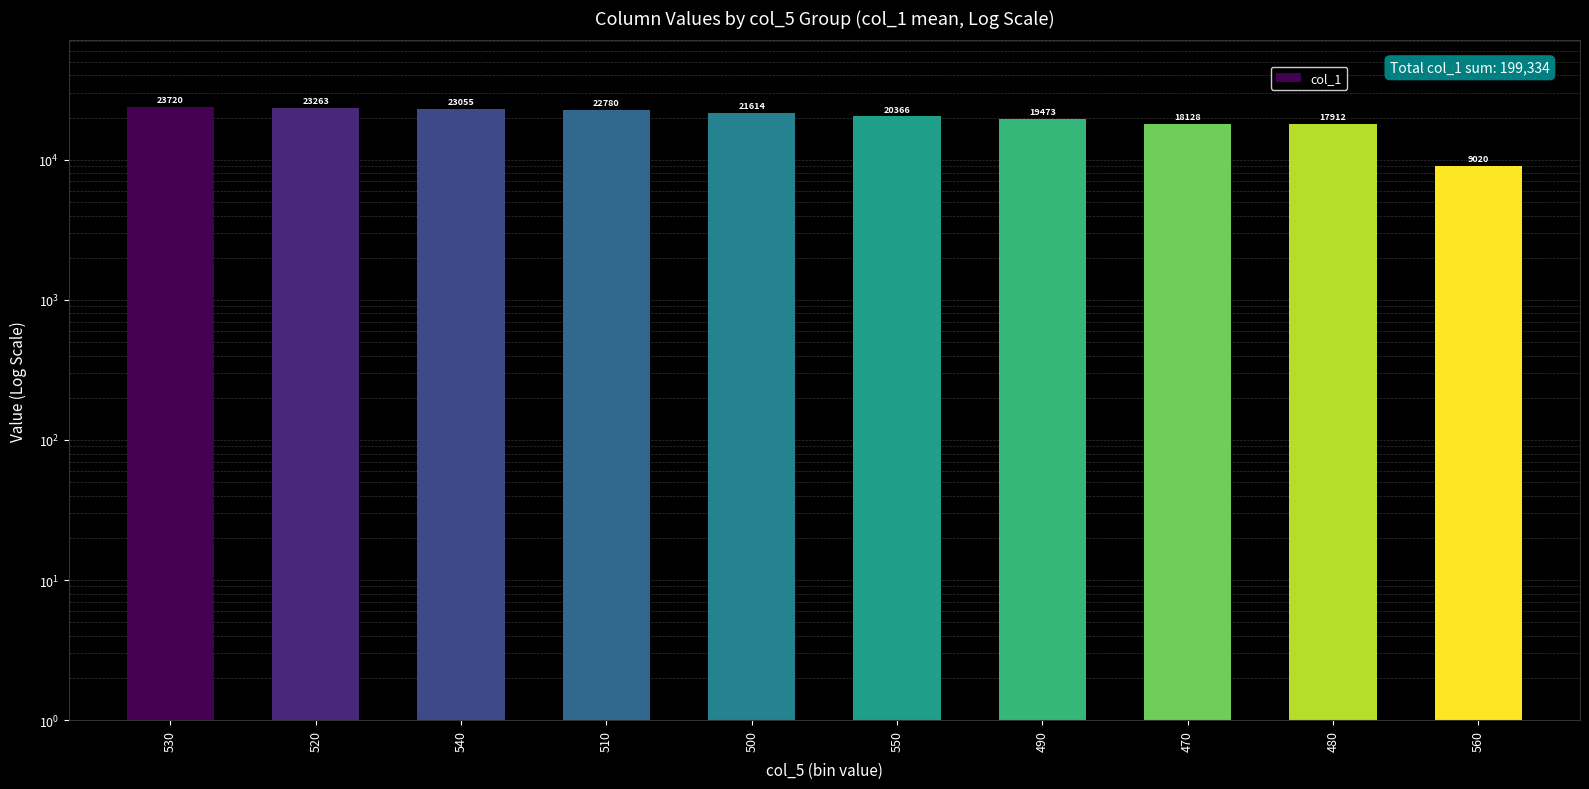

List the labels in order of value, largest first.

530, 520, 540, 510, 500, 550, 490, 470, 480, 560